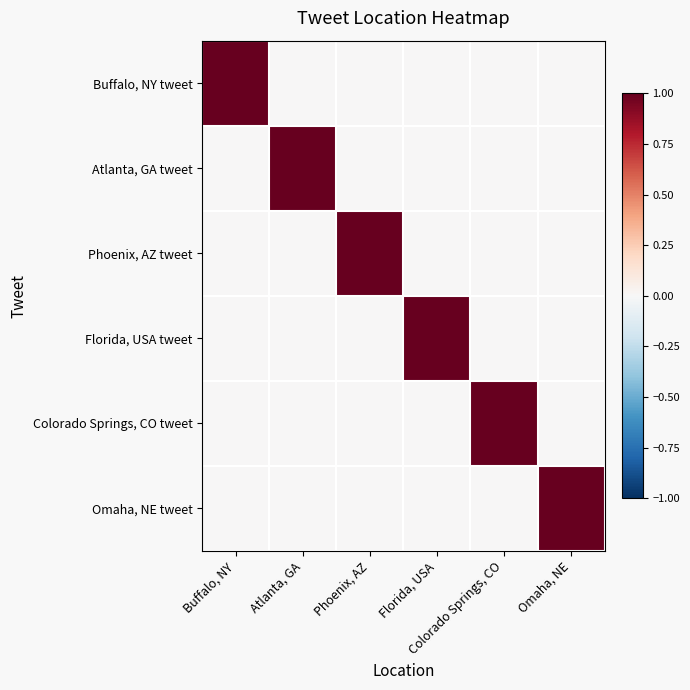

Reading right to left, what are all the values shown in this chart?

Buffalo, NY tweet: Omaha, NE=0	Colorado Springs, CO=0	Florida, USA=0	Phoenix, AZ=0	Atlanta, GA=0	Buffalo, NY=1
Atlanta, GA tweet: Omaha, NE=0	Colorado Springs, CO=0	Florida, USA=0	Phoenix, AZ=0	Atlanta, GA=1	Buffalo, NY=0
Phoenix, AZ tweet: Omaha, NE=0	Colorado Springs, CO=0	Florida, USA=0	Phoenix, AZ=1	Atlanta, GA=0	Buffalo, NY=0
Florida, USA tweet: Omaha, NE=0	Colorado Springs, CO=0	Florida, USA=1	Phoenix, AZ=0	Atlanta, GA=0	Buffalo, NY=0
Colorado Springs, CO tweet: Omaha, NE=0	Colorado Springs, CO=1	Florida, USA=0	Phoenix, AZ=0	Atlanta, GA=0	Buffalo, NY=0
Omaha, NE tweet: Omaha, NE=1	Colorado Springs, CO=0	Florida, USA=0	Phoenix, AZ=0	Atlanta, GA=0	Buffalo, NY=0